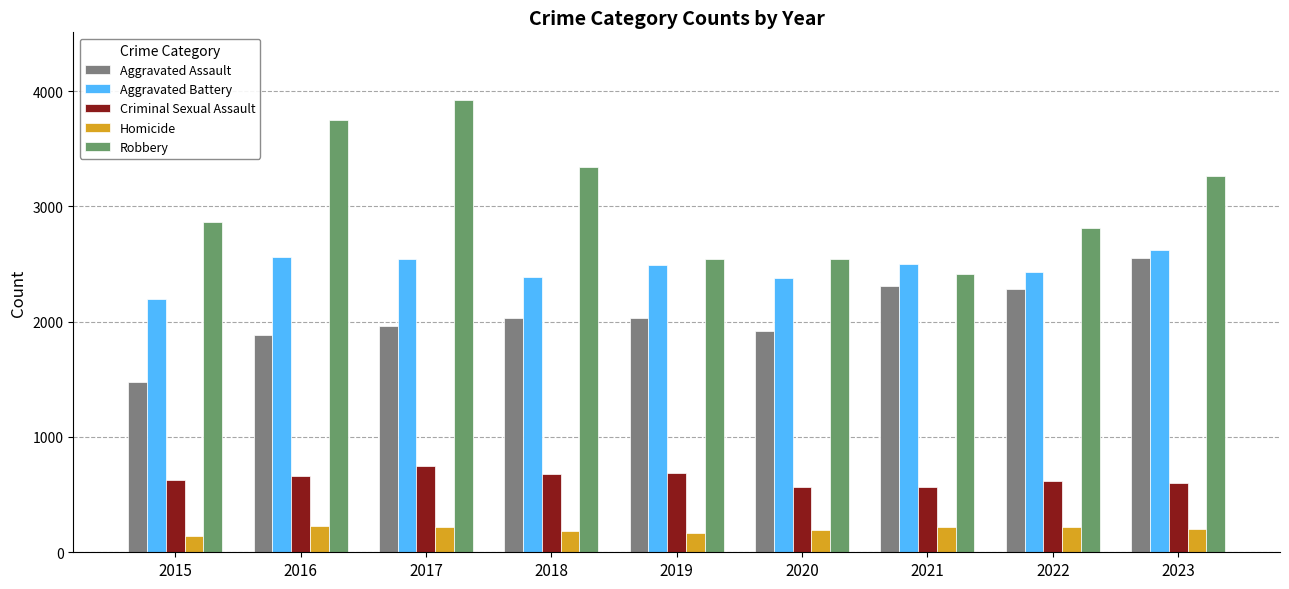

What is the value of the Aggravated Battery bar at the 9th from the left?

2618